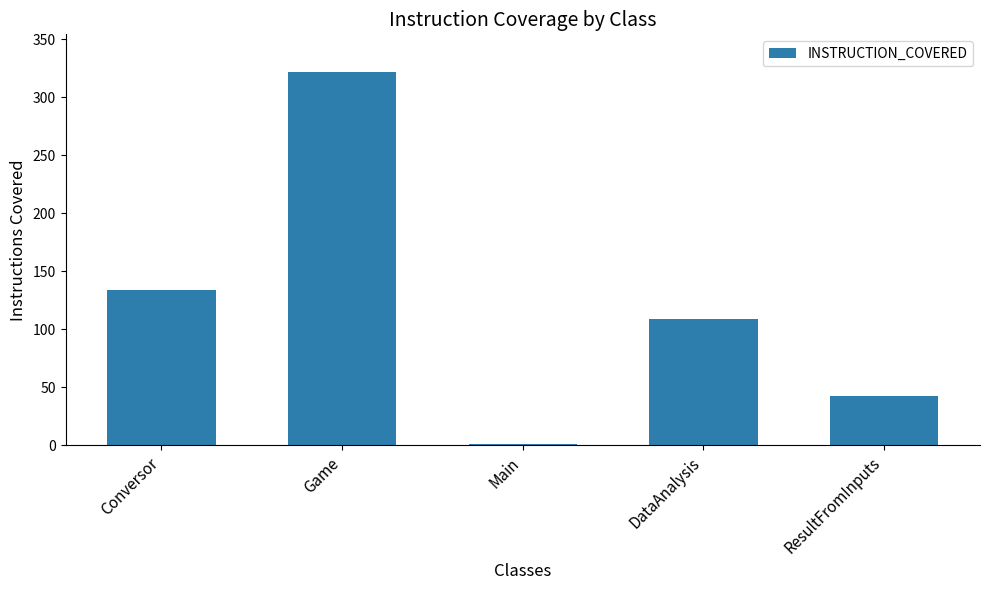

Are the bars grouped side by side (vs. stacked)?

No